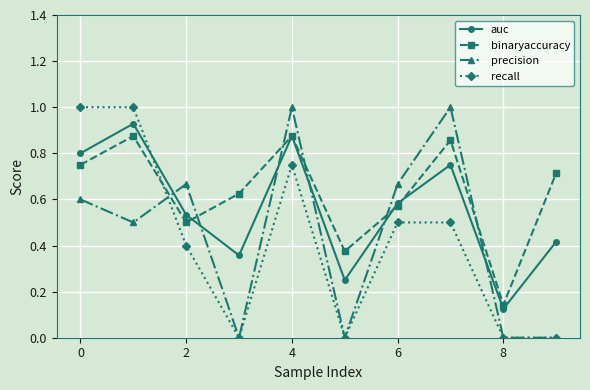

How many interior local valleys does the auc series have?

3